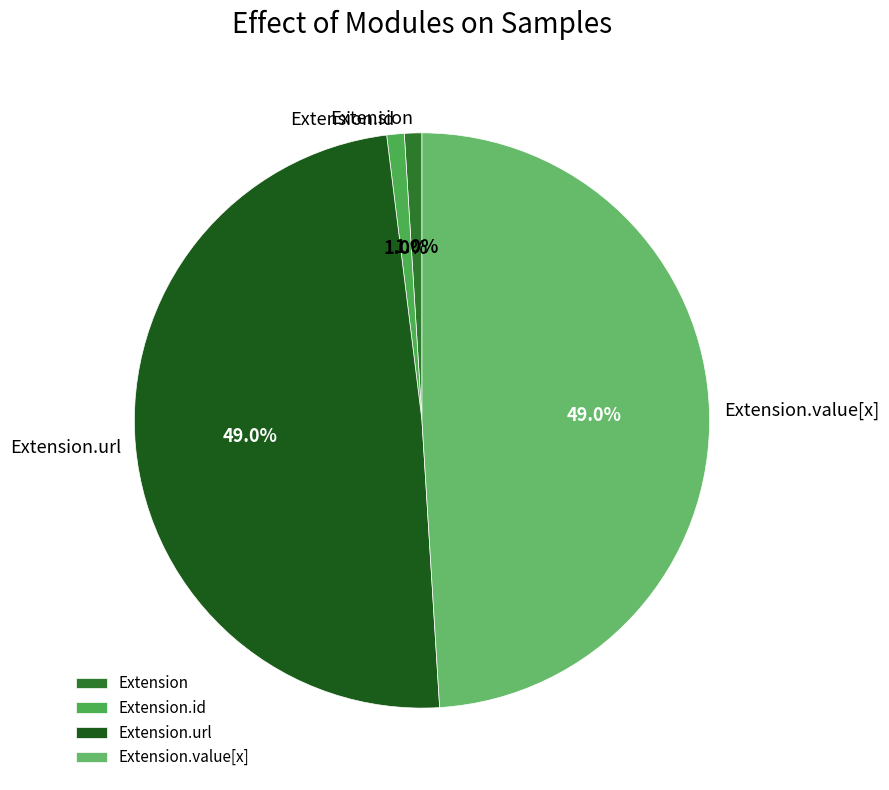

Does Extension.url account for over 50% of the chart?

No